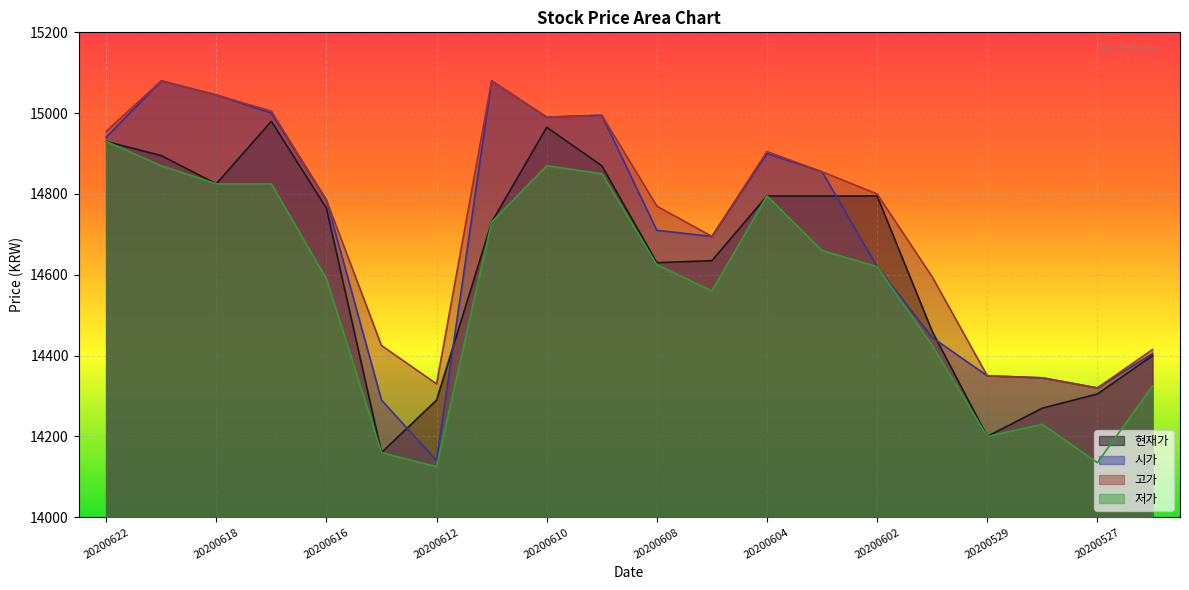

True or false: 시가 and 저가 cross at least once.

False